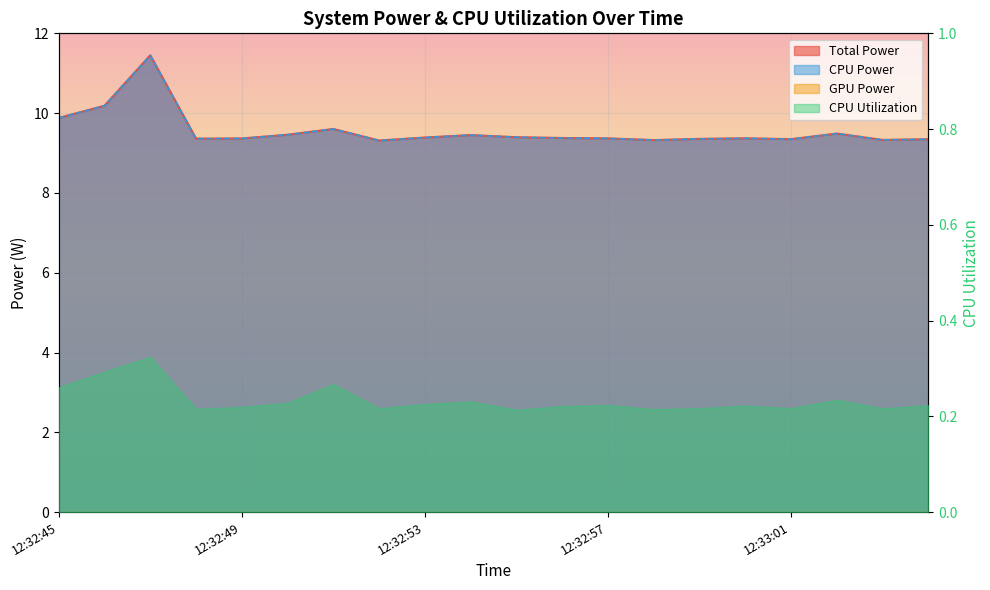

Is it true that Total Power equals 9.4 at 12:32:49?

True